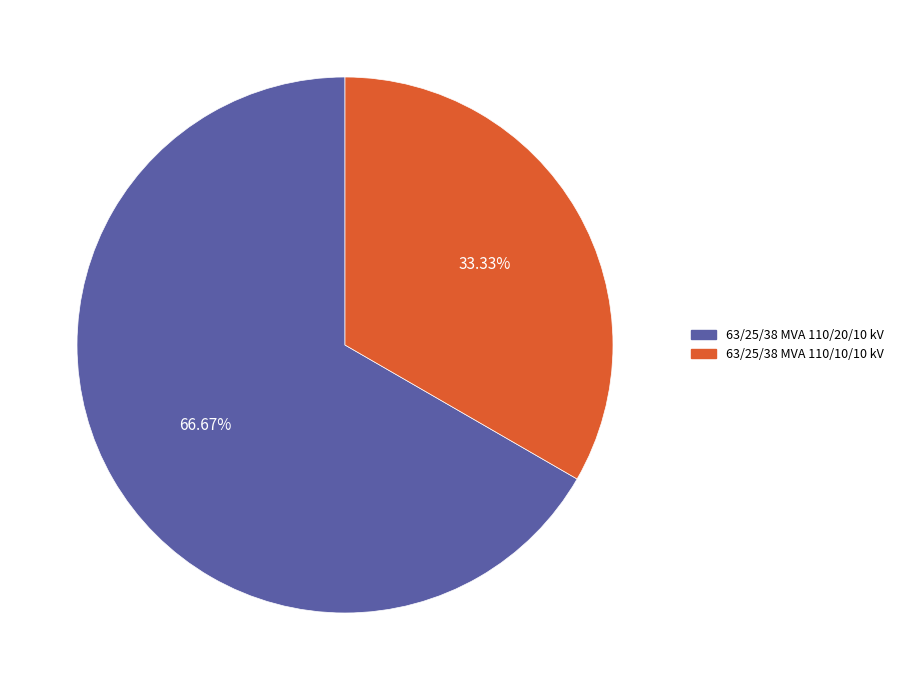

Between 63/25/38 MVA 110/20/10 kV and 63/25/38 MVA 110/10/10 kV, which is larger?

63/25/38 MVA 110/20/10 kV